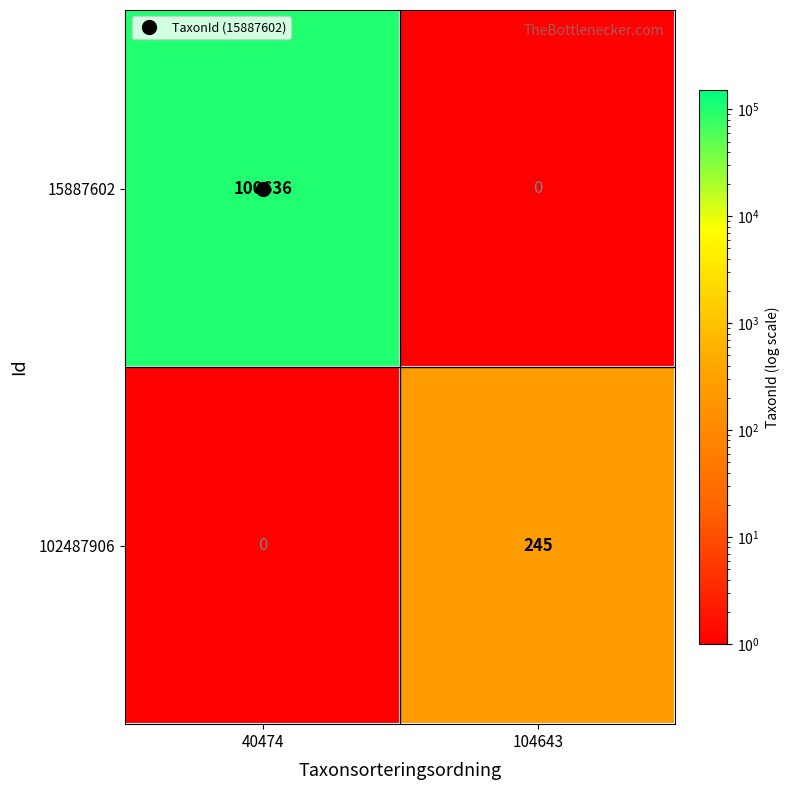

Which category has the highest value across all series?

40474